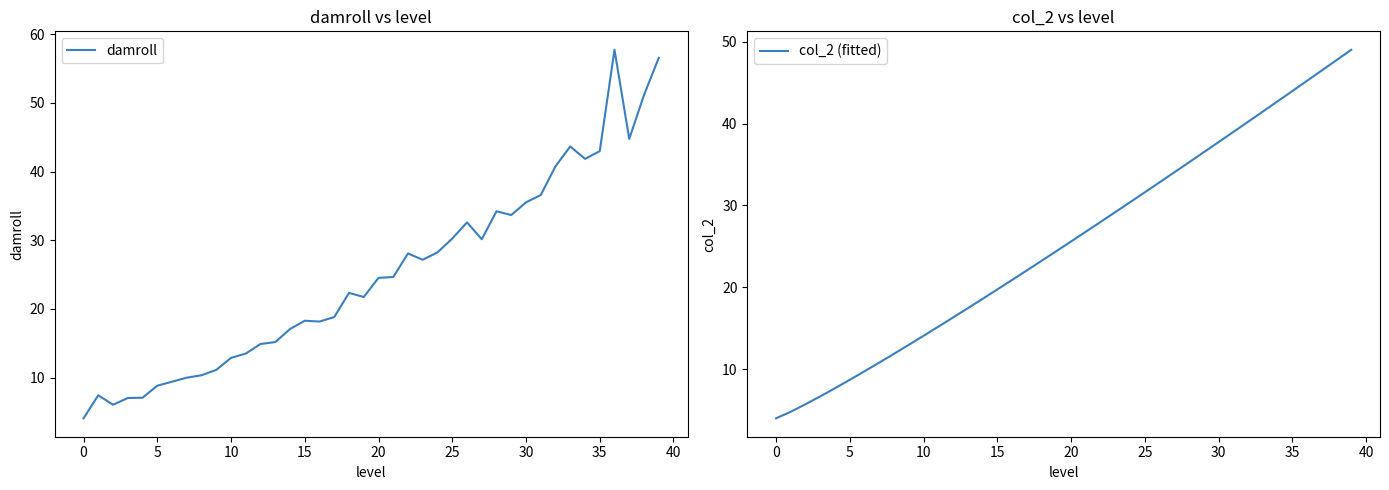

In damroll, how many points are higher than both neighbors (excluding endpoints)?

8